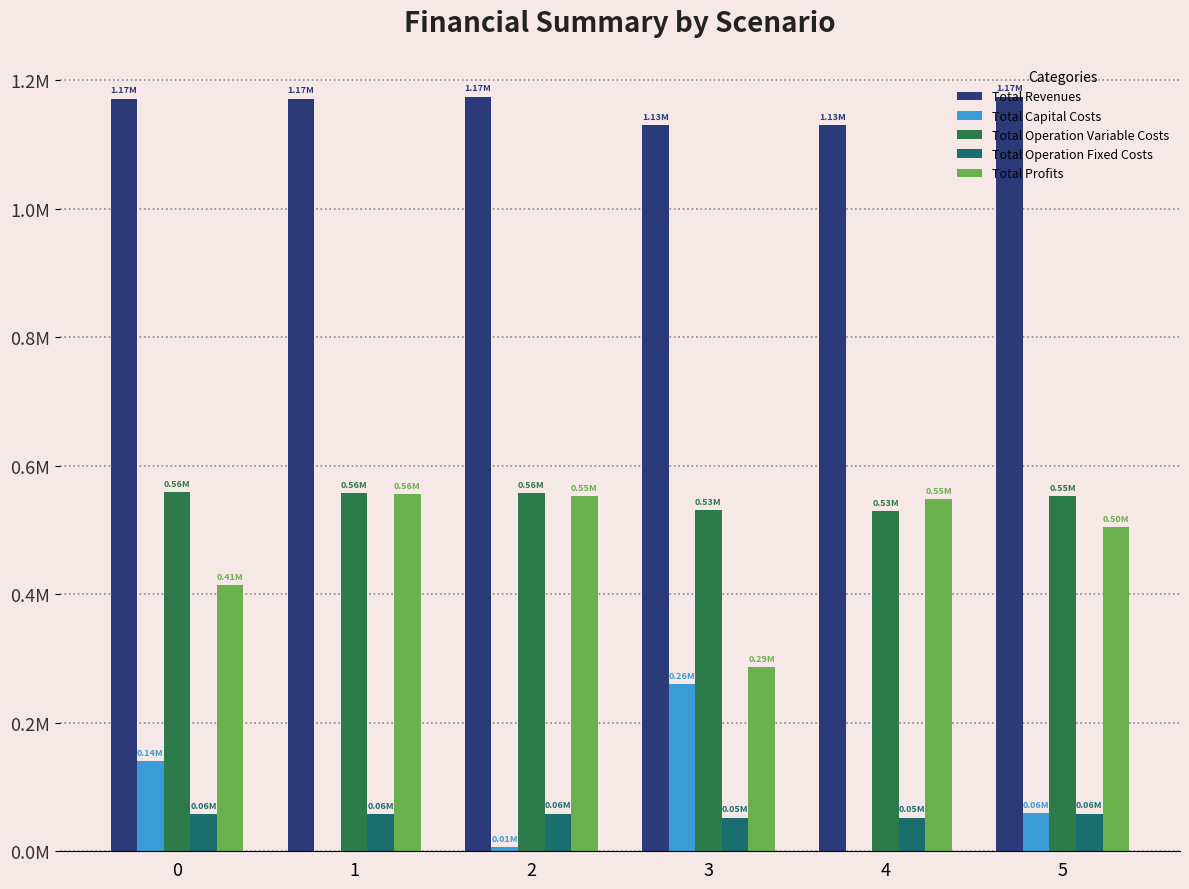

Are the bars horizontal?

No